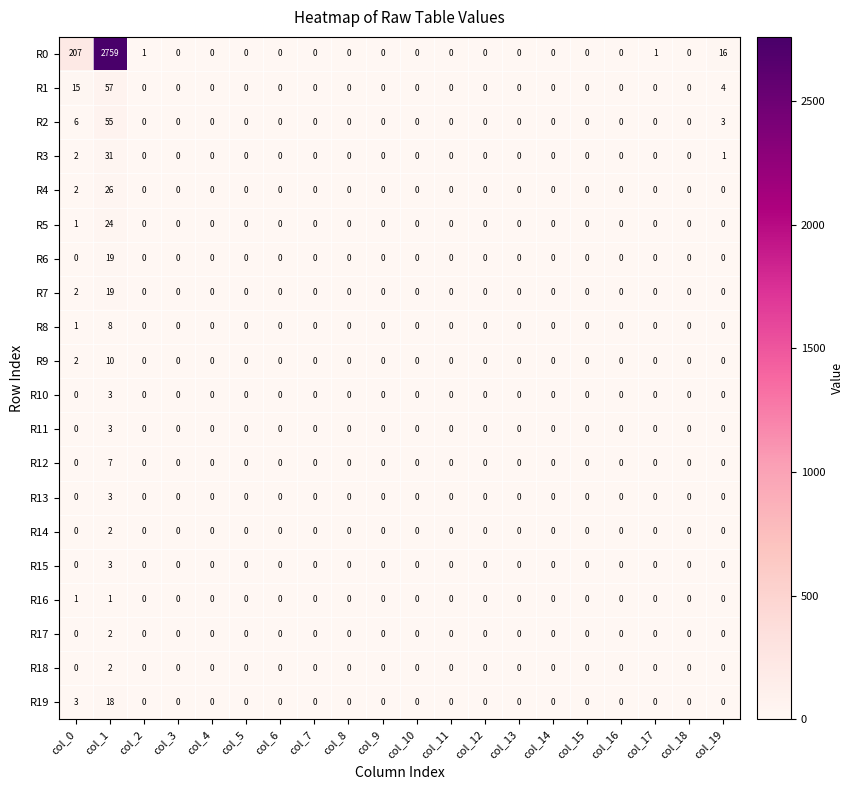

At which category does the chart reach its peak across all series?

col_1